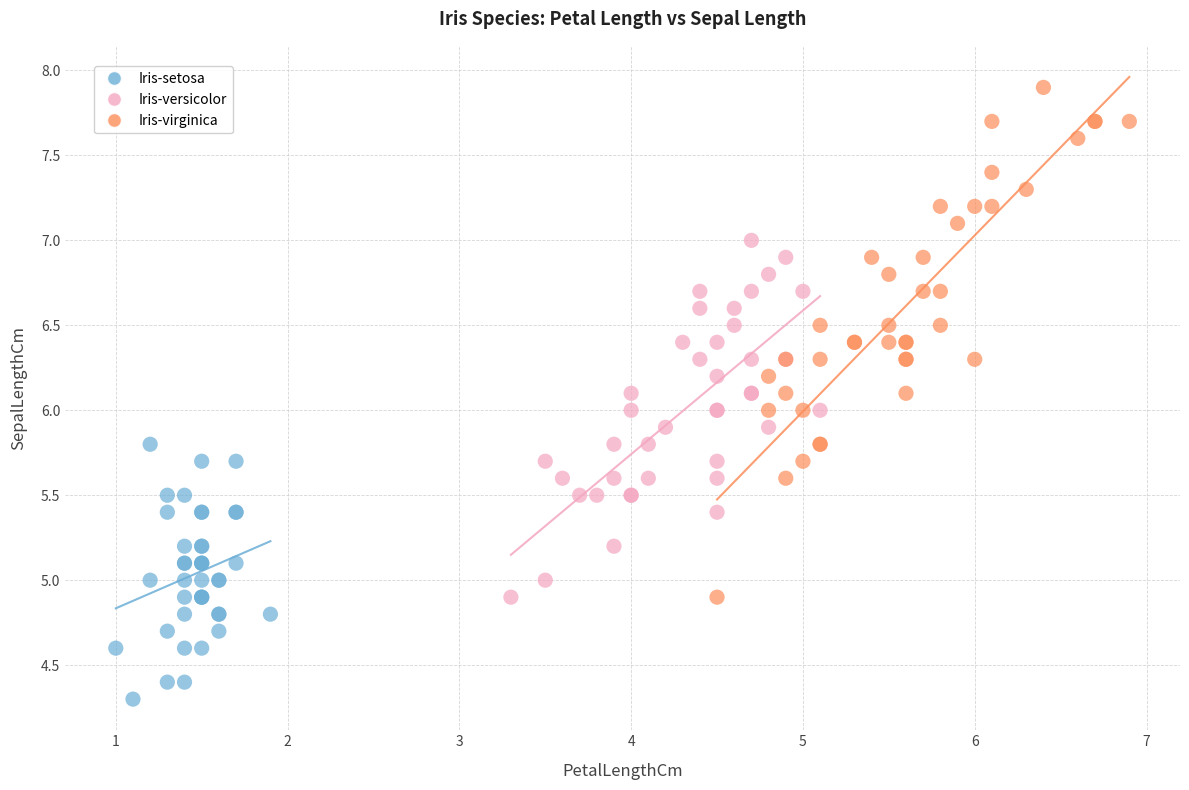

Which series reaches the minimum Y coordinate?

Iris-setosa